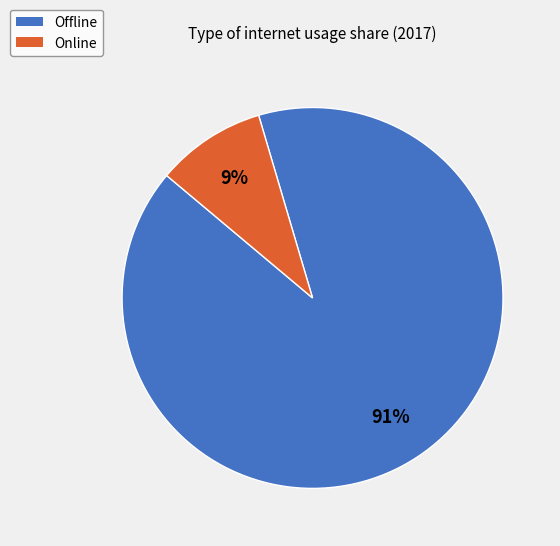

To the nearest percent, what is the combined percentage of Offline and Online?

100%